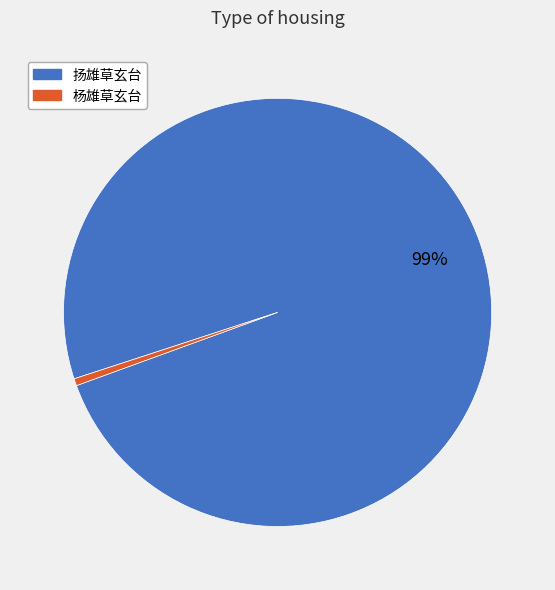

Which category has the smallest portion of the pie?

杨雄草玄台